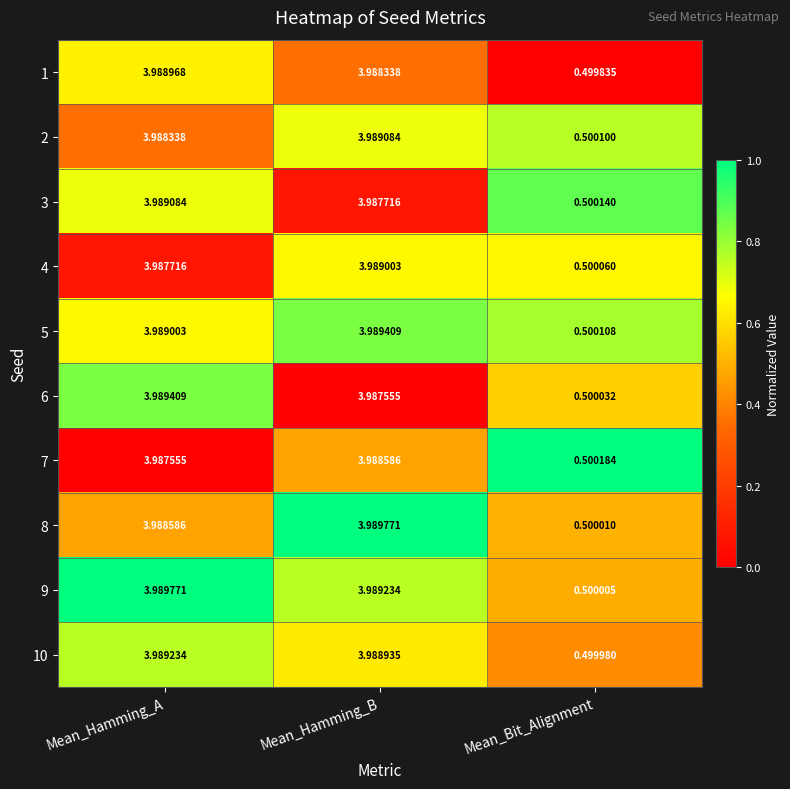

What is the spread (max minus min) of values at Mean_Bit_Alignment?

0.0